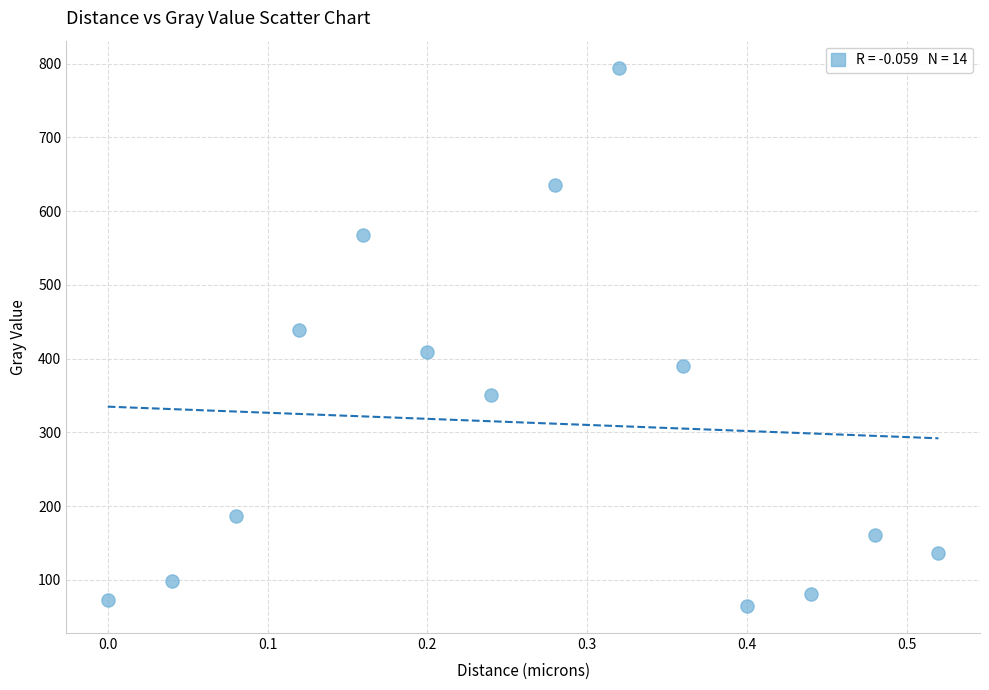

What is the range of Y values (max minus min)?

730.5